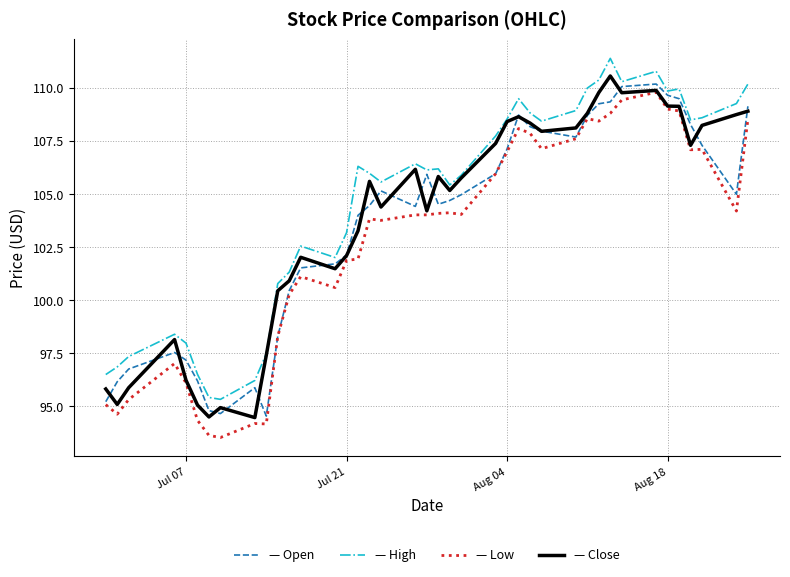

Does the chart display data point markers on the line(s)?

No